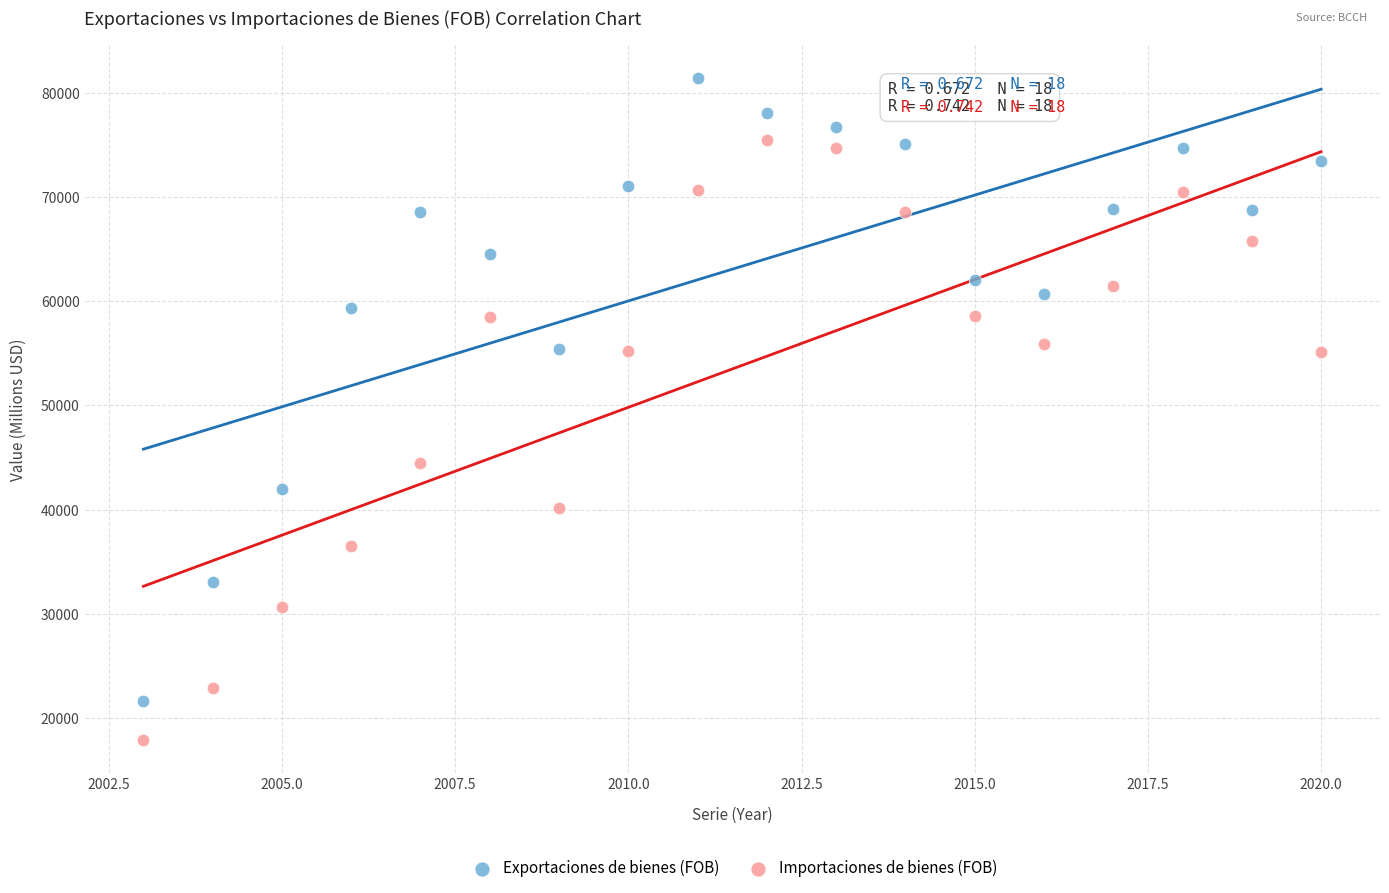

Which series reaches the maximum Y coordinate?

Exportaciones de bienes (FOB)